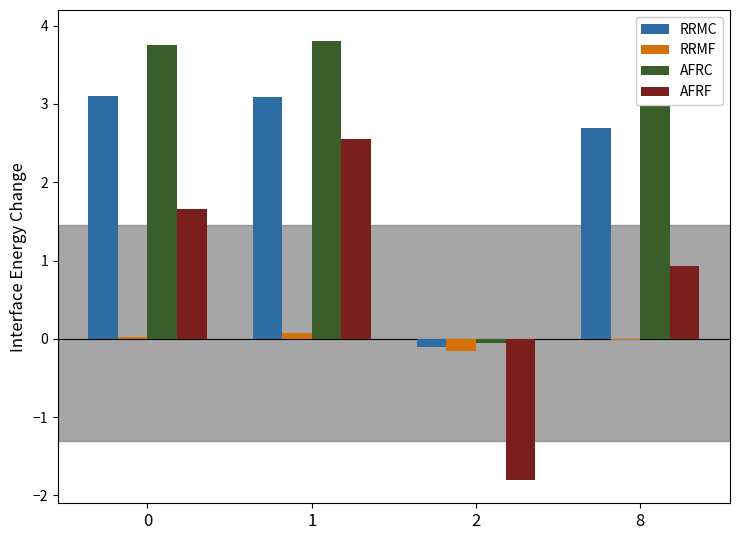

True or false: RRMC has a value of 2.7 at 8.

True